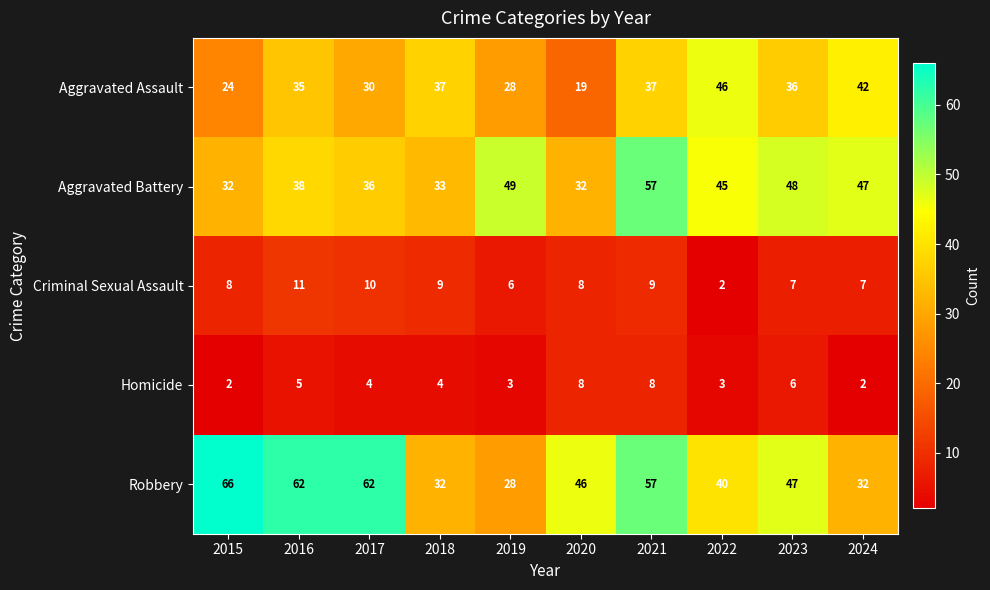

Rank the series at 2022 from highest to lowest value.

Aggravated Assault, Aggravated Battery, Robbery, Homicide, Criminal Sexual Assault